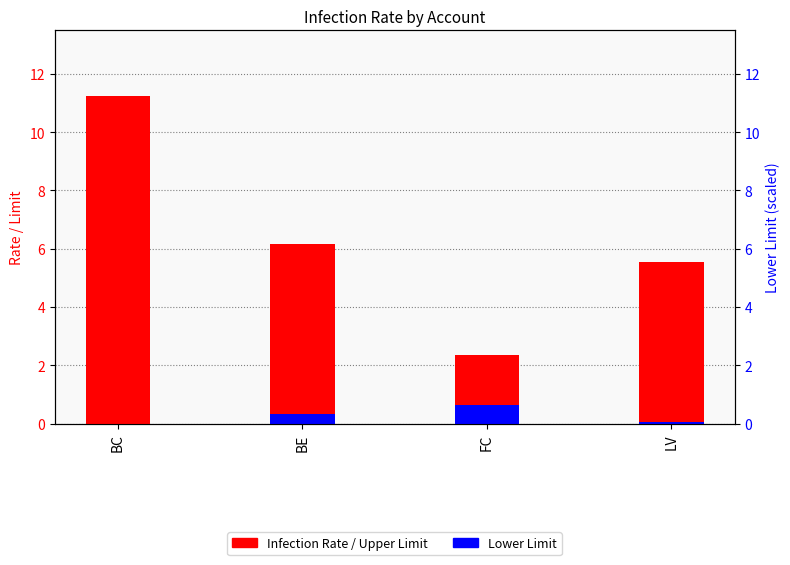

What is the sum of all Infection Rate values?

4.3